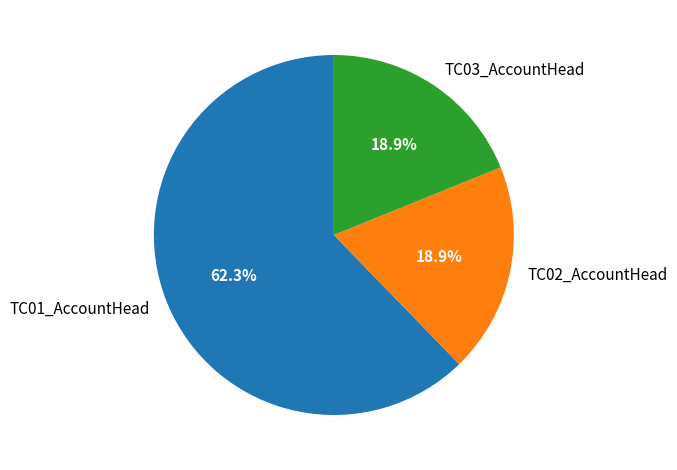

To the nearest percent, what is the difference between the largest and smallest slice percentages?

43%